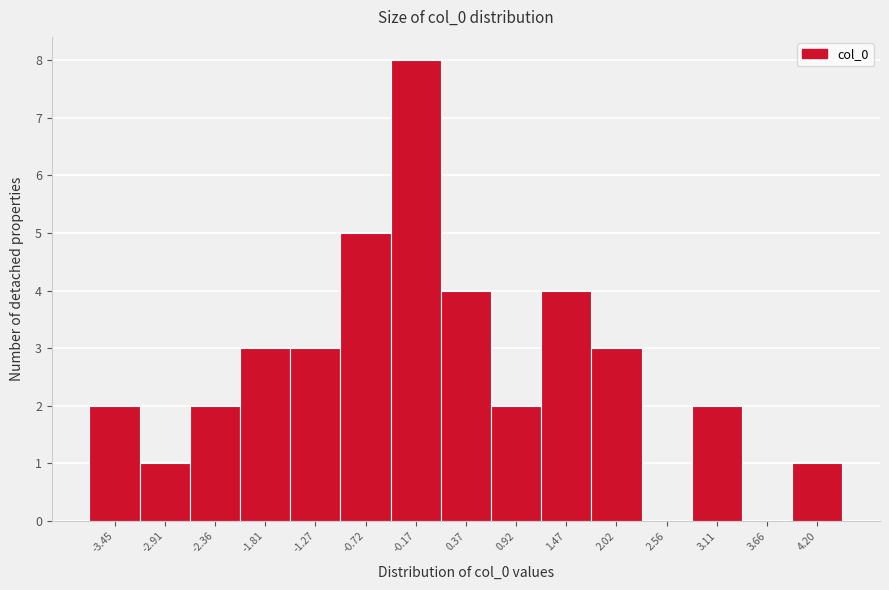

Reading left to right, list all the values displayed in this chart.

-3.45=2	-2.91=1	-2.36=2	-1.81=3	-1.27=3	-0.72=5	-0.17=8	0.37=4	0.92=2	1.47=4	2.02=3	2.56=0	3.11=2	3.66=0	4.20=1